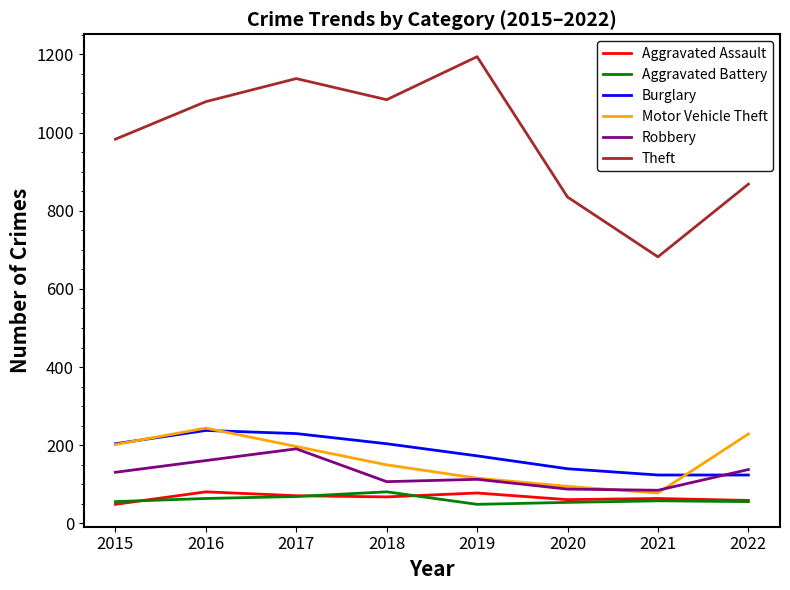

True or false: Theft and Aggravated Battery intersect in this chart.

False